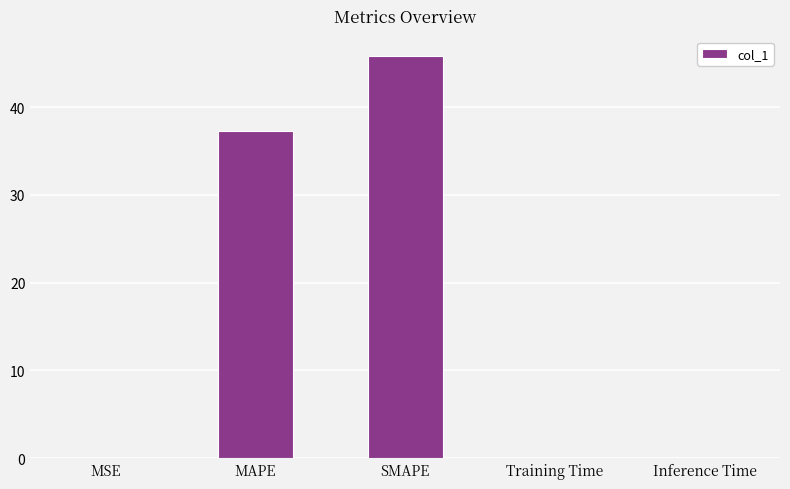

The chart shows a value of 0.1 at Inference Time. True or false?

True